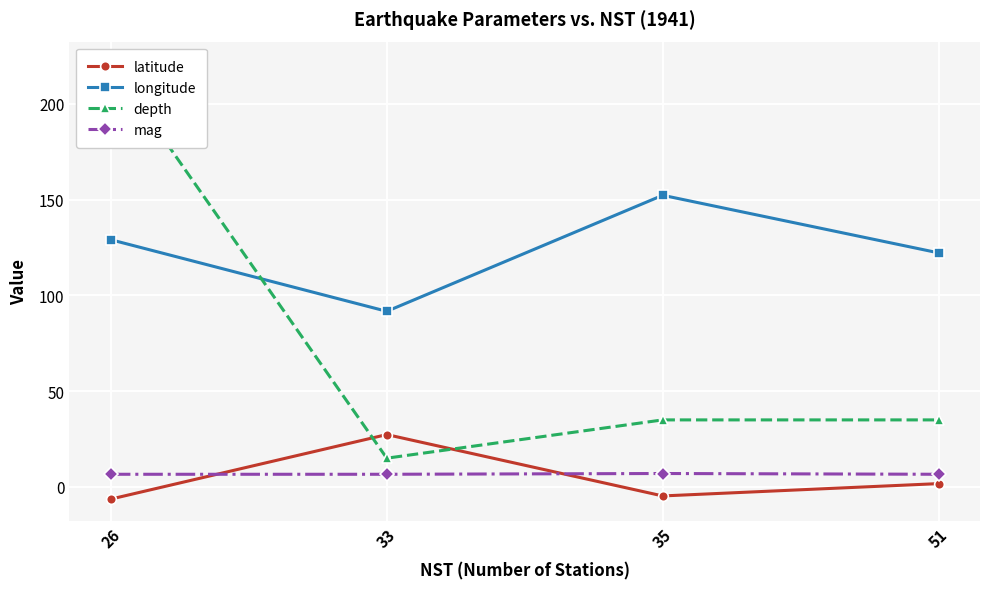

What is the total value across all series at 35?

189.6